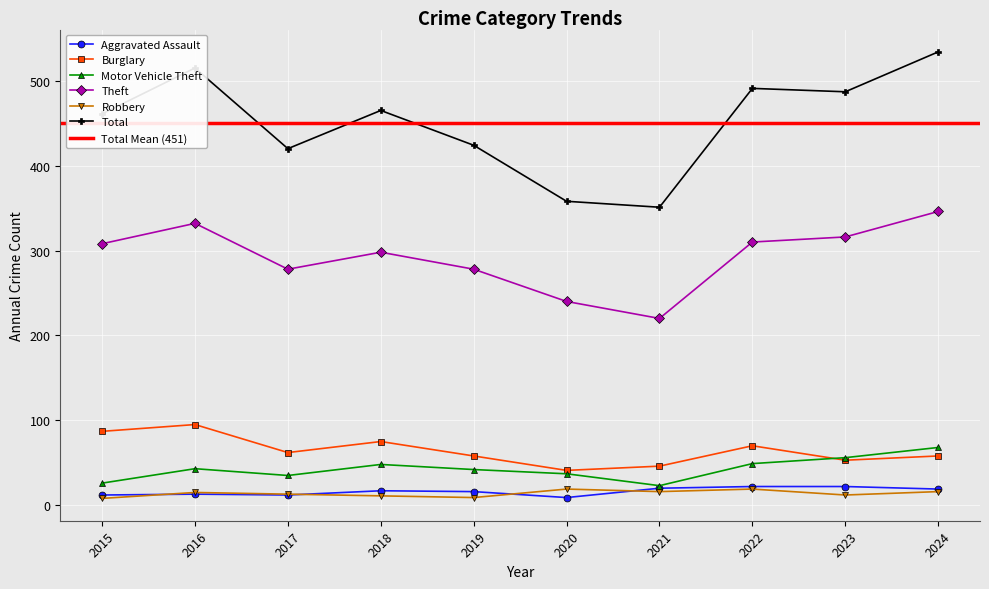

How many values in the Burglary series exceed 62?

4